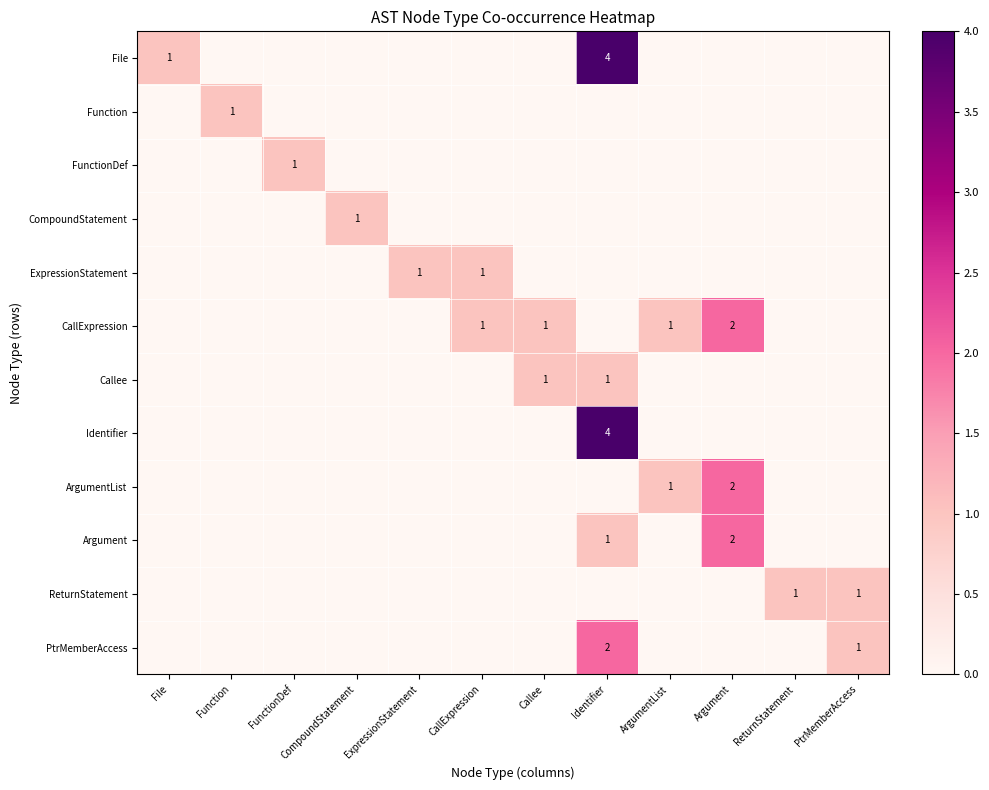

List the series in order of their peak value, highest first.

File, Identifier, CallExpression, ArgumentList, Argument, PtrMemberAccess, Function, FunctionDef, CompoundStatement, ExpressionStatement, Callee, ReturnStatement